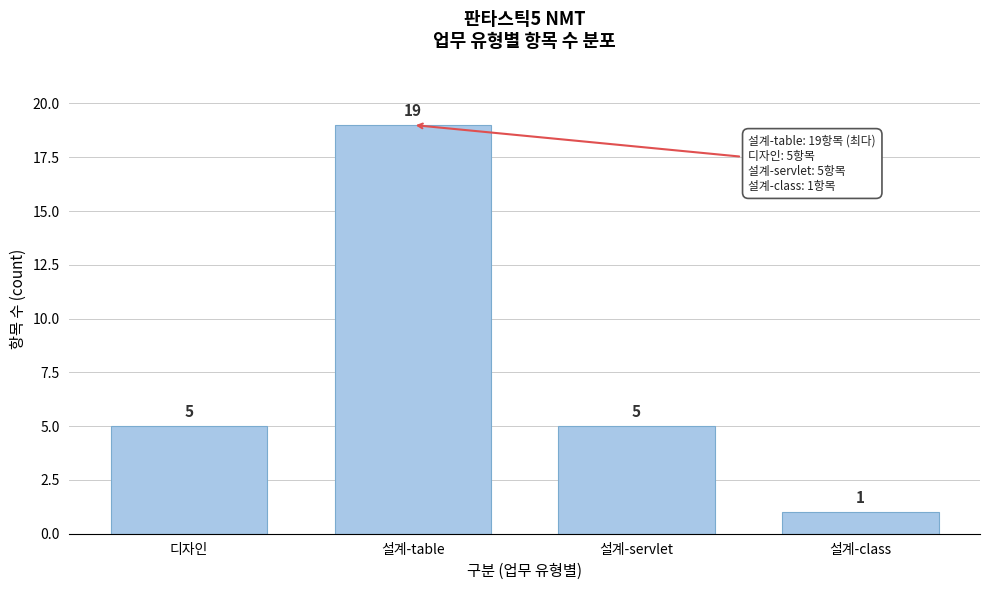

Reading left to right, extract all data points from this chart.

5	19	5	1